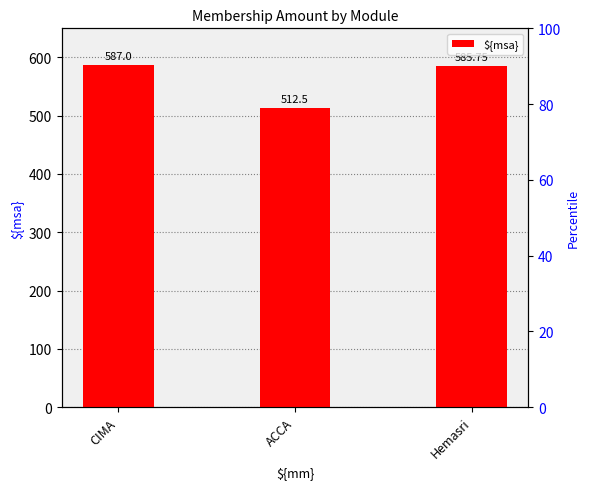

What is the value of the 2nd bar from the left?

512.5